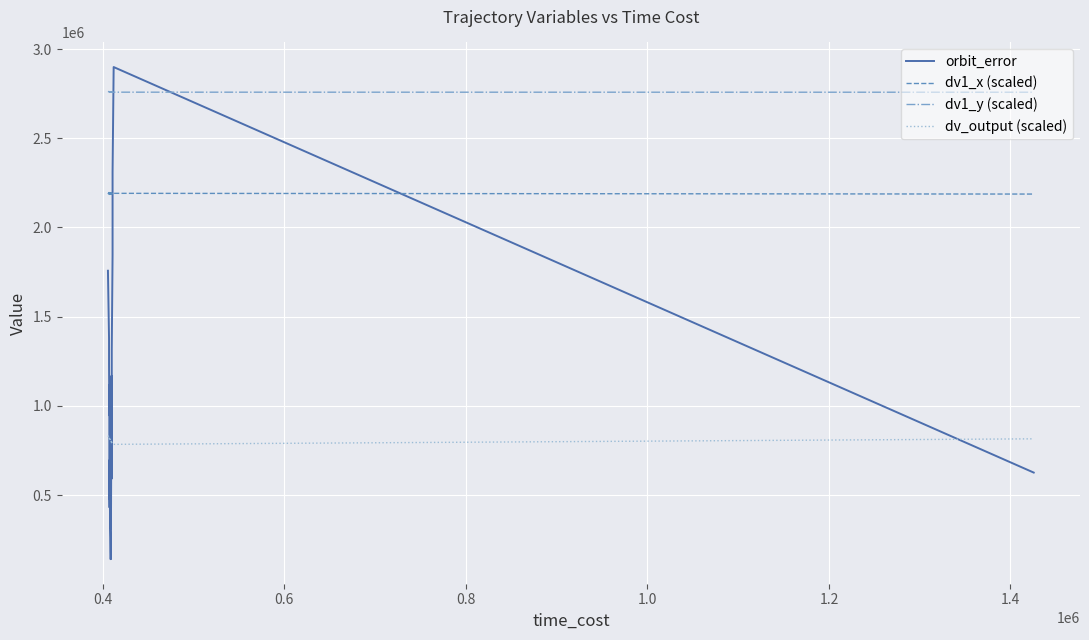

How many times do orbit_error and dv_output (scaled) cross each other?

9